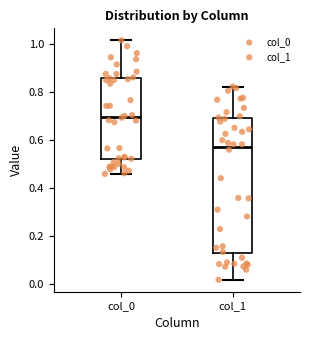

Reading left to right, read every box against the y-axis: the position of its median line, the range the box covers, and the ends of its whiskers. The values are not printed on the chart, so give them approximately, as read against the axis.

col_0: median 0.70, box 0.52 to 0.86, whiskers 0.46 to 1.02
col_1: median 0.56, box 0.12 to 0.68, whiskers 0.02 to 0.82